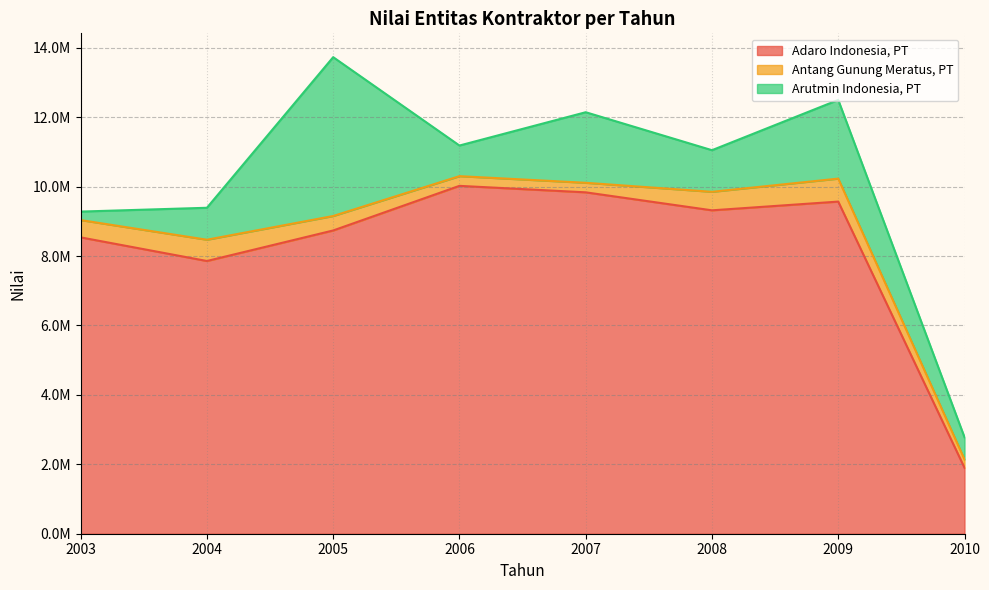

What is the total value across all series at 2003?

9282482.3